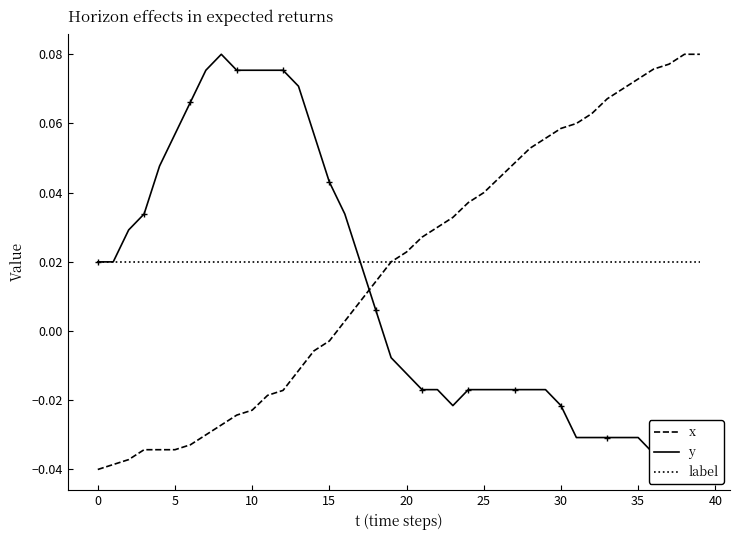

What is the sum of all label values?

0.8